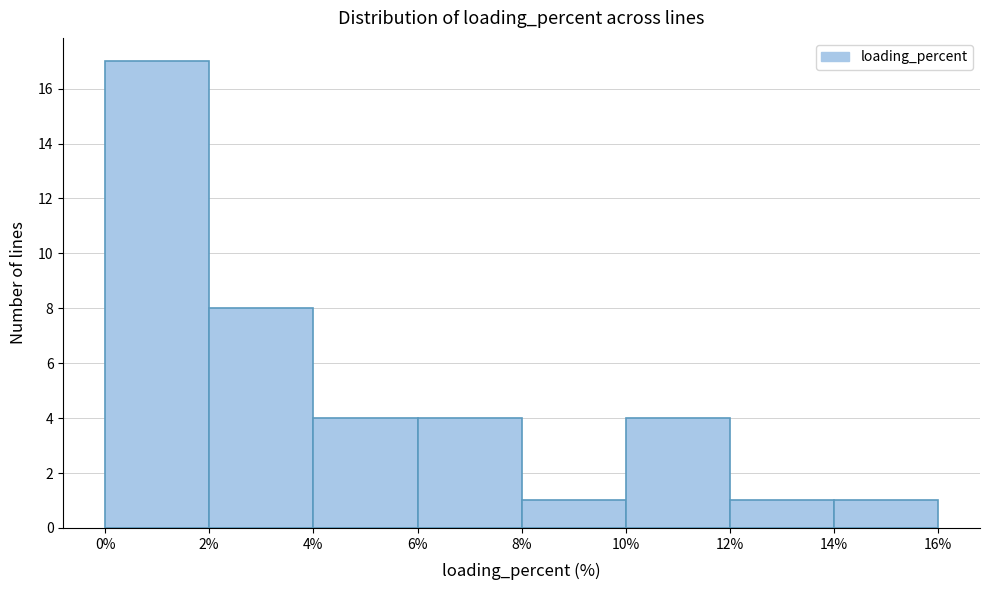

Reading left to right, list every bar in this chart as the range it spans on the x-axis followed by its height. The values are not printed on the chart, so give them approximately, as read against the axis.

0% to 2%: 17
2% to 4%: 8
4% to 6%: 4
6% to 8%: 4
8% to 10%: 1
10% to 12%: 4
12% to 14%: 1
14% to 16%: 1